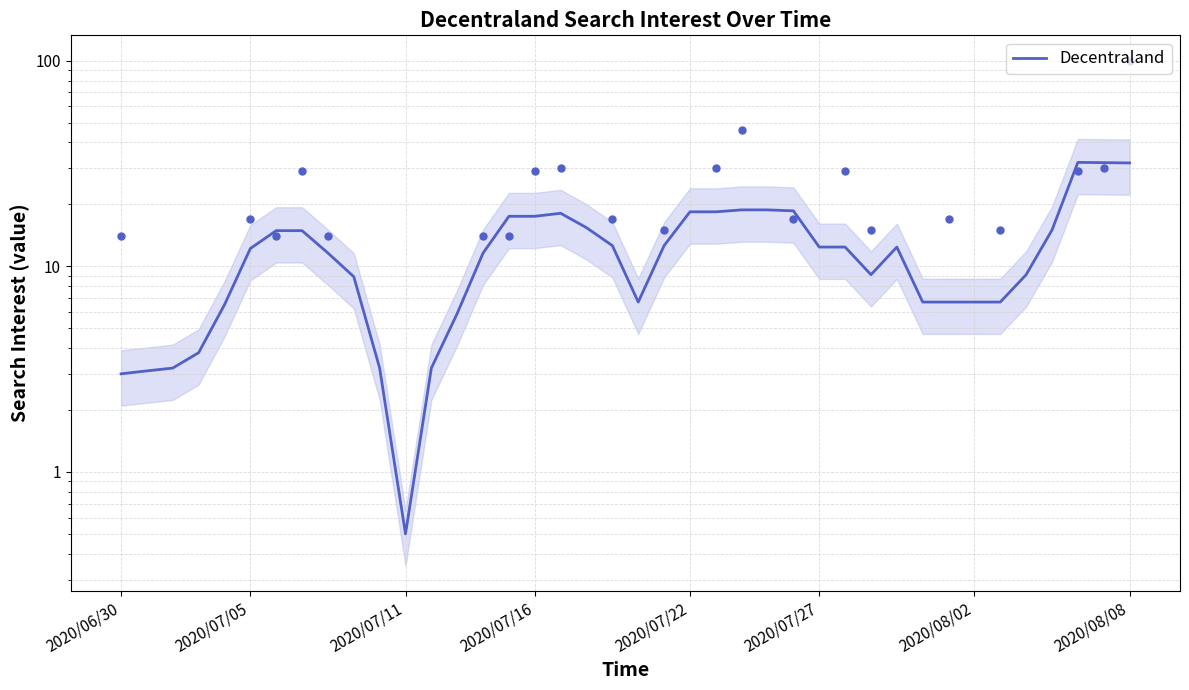

Rank the categories by value from highest to lowest.

37, 38, 39, 25, 24, 26, 23, 22, 17, 16, 15, 18, 36, 2020/08/02, 2020/08/08, 19, 21, 27, 28, 30, 2020/07/27, 8, 14, 35, 29, 9, 32, 20, 31, 33, 34, 2020/07/22, 13, 2020/07/16, 2020/07/11, 10, 12, 2020/07/05, 2020/06/30, 11